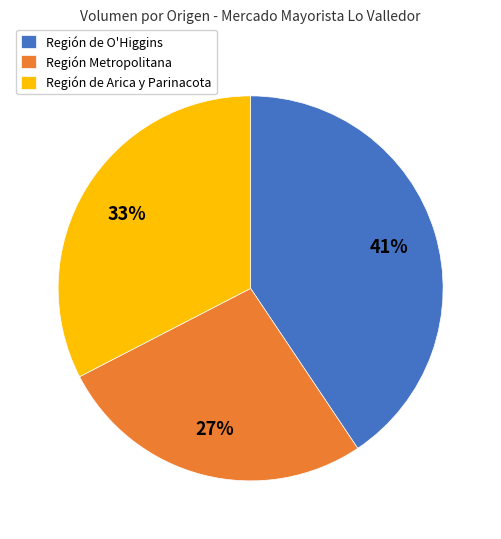

Is there a majority slice in this chart?

No